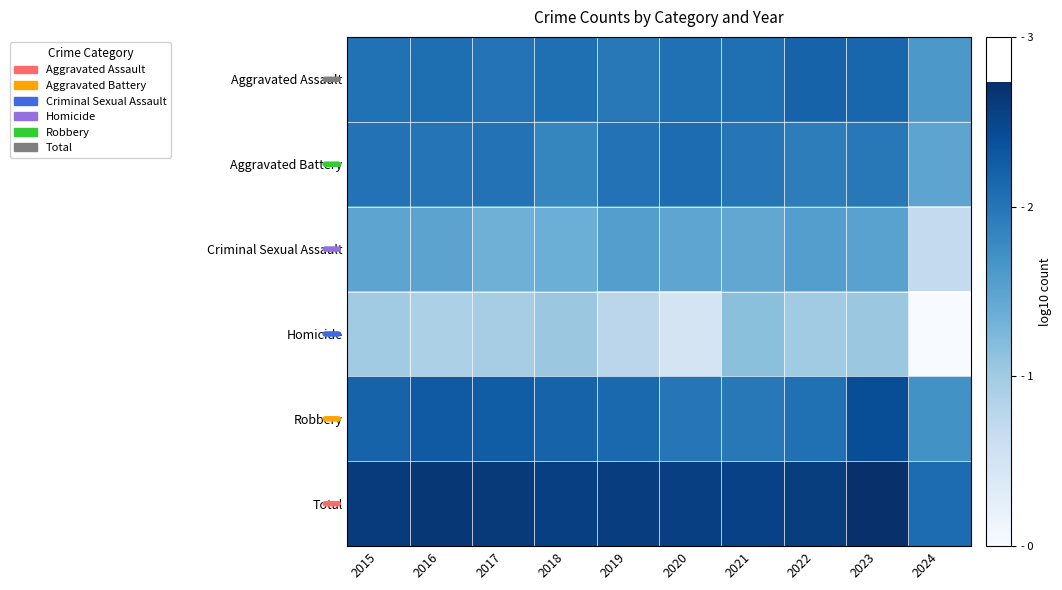

Which series has the largest total across all categories?

Total